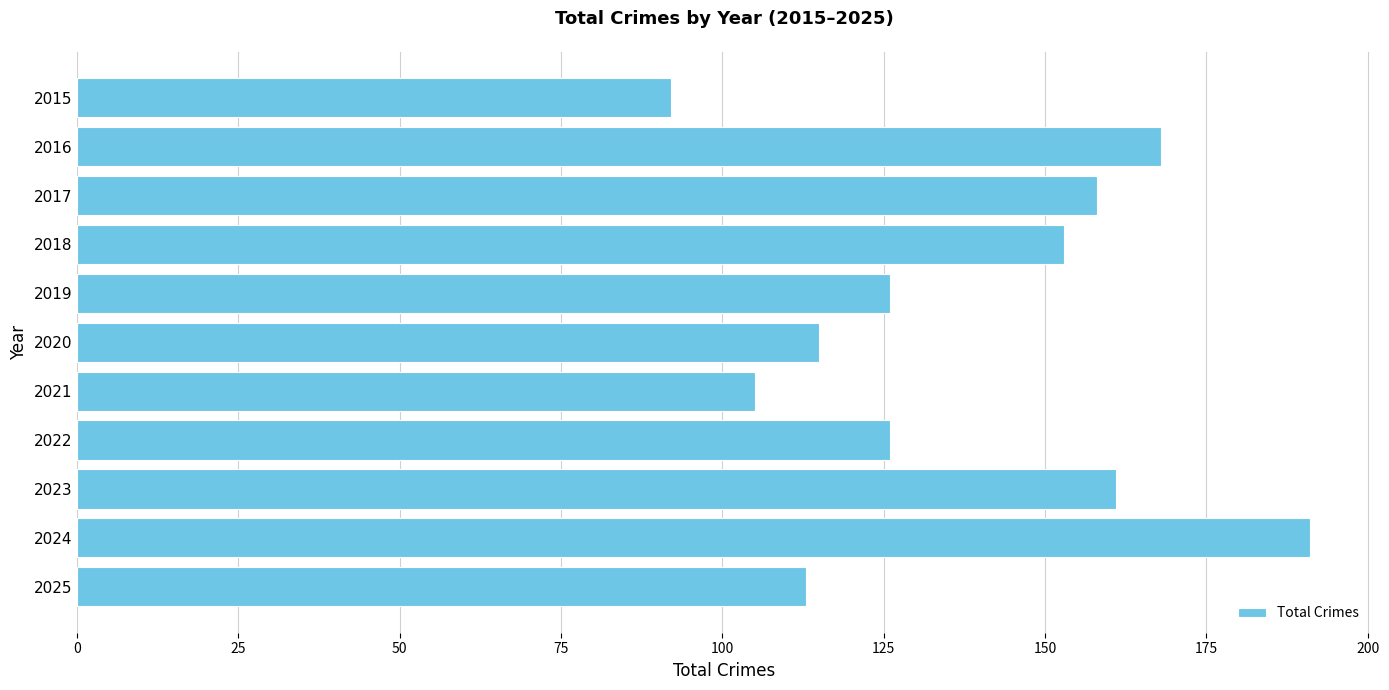

What is the average value?

137